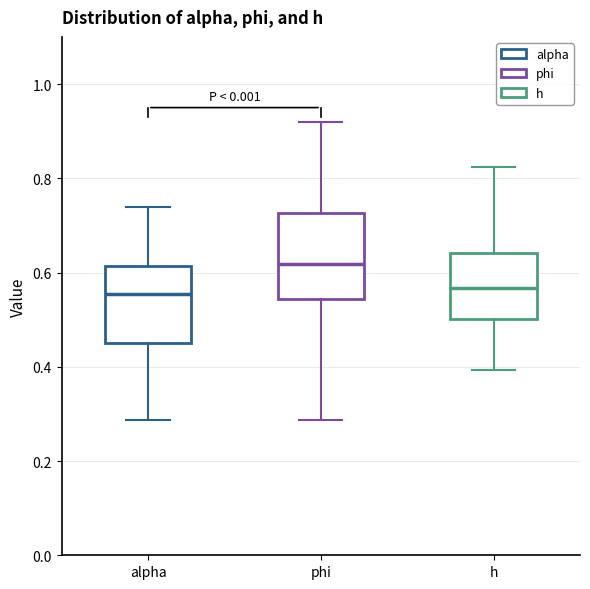

Which box is the tallest, from its lower edge to its upper edge?

phi